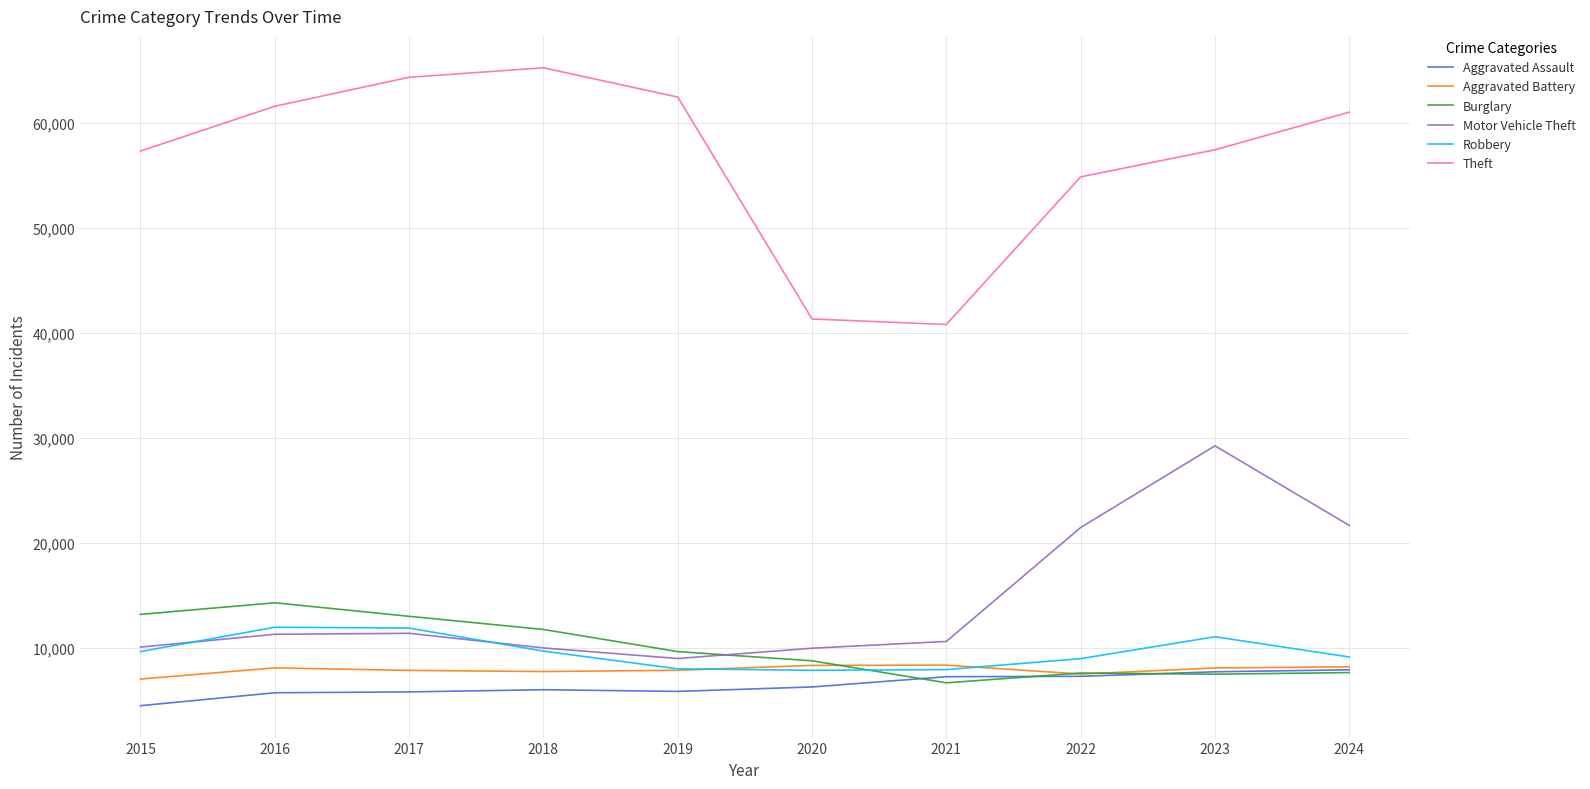

What is the total value across all series at 2015?

101741